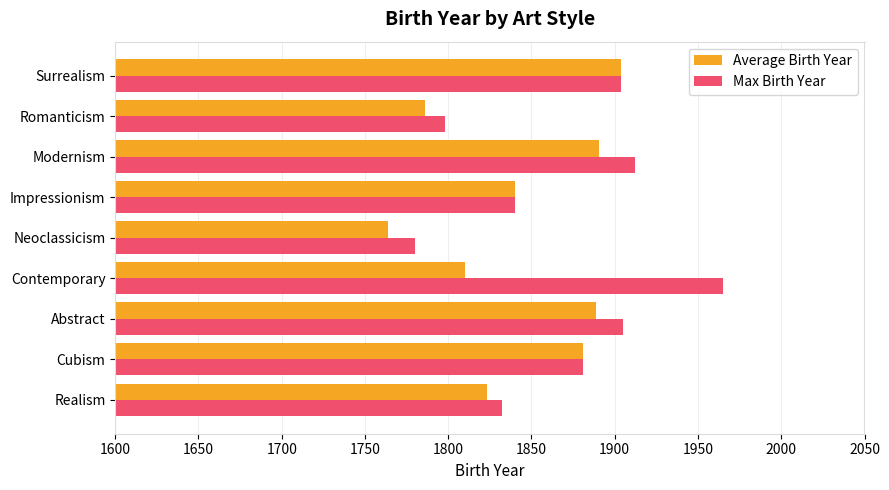

What is the total value across all series at Impressionism?

3680.0